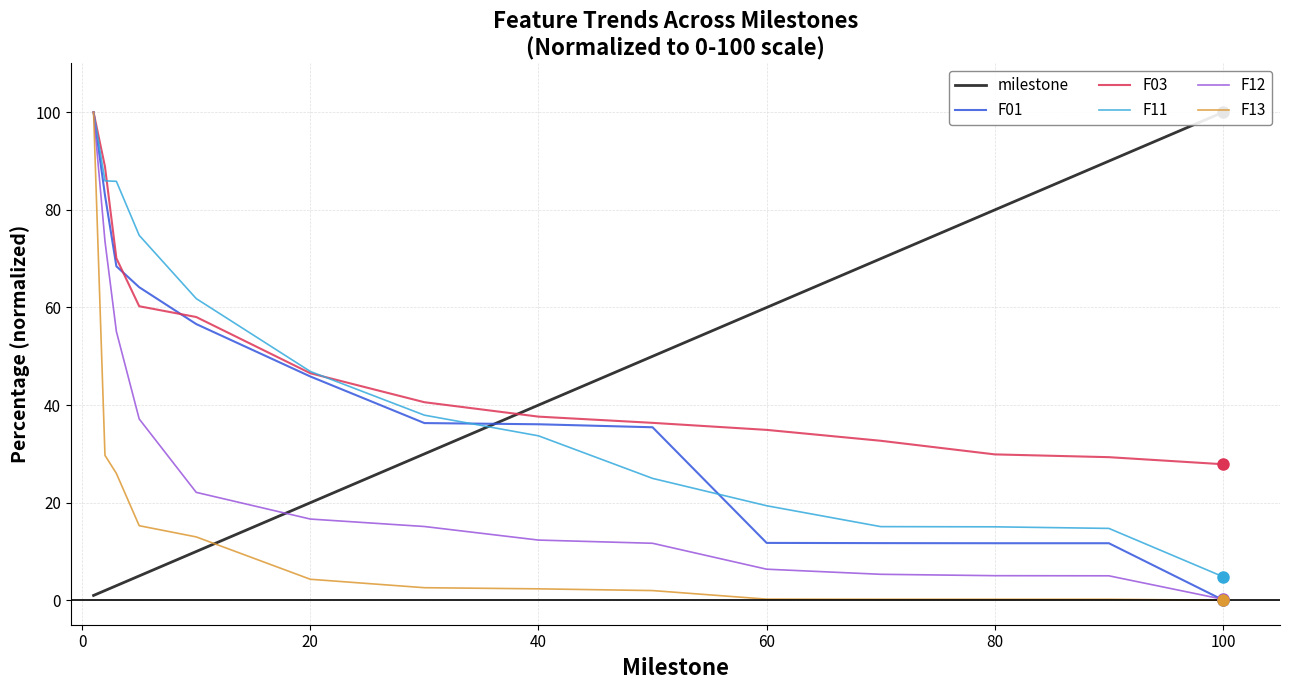

What is the value of the F03 point at the 11th from the left?

32.7